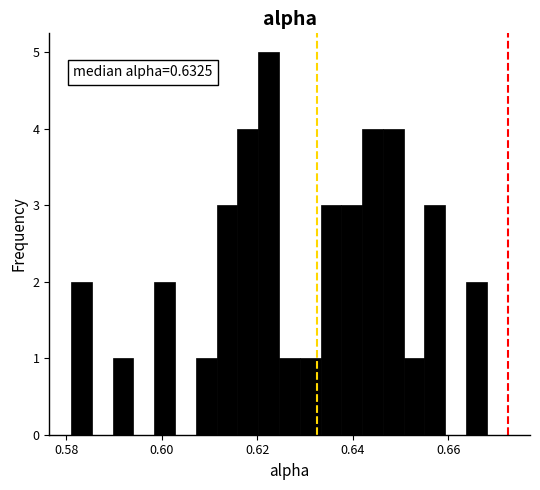

Read against the x-axis, roughly where is the centre of the tallest bar?

0.622